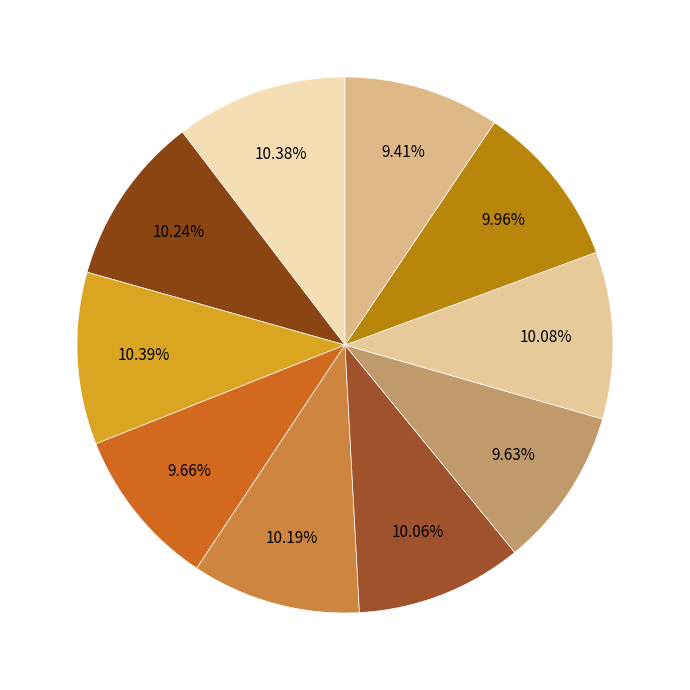

How many slices are in this pie chart?

10